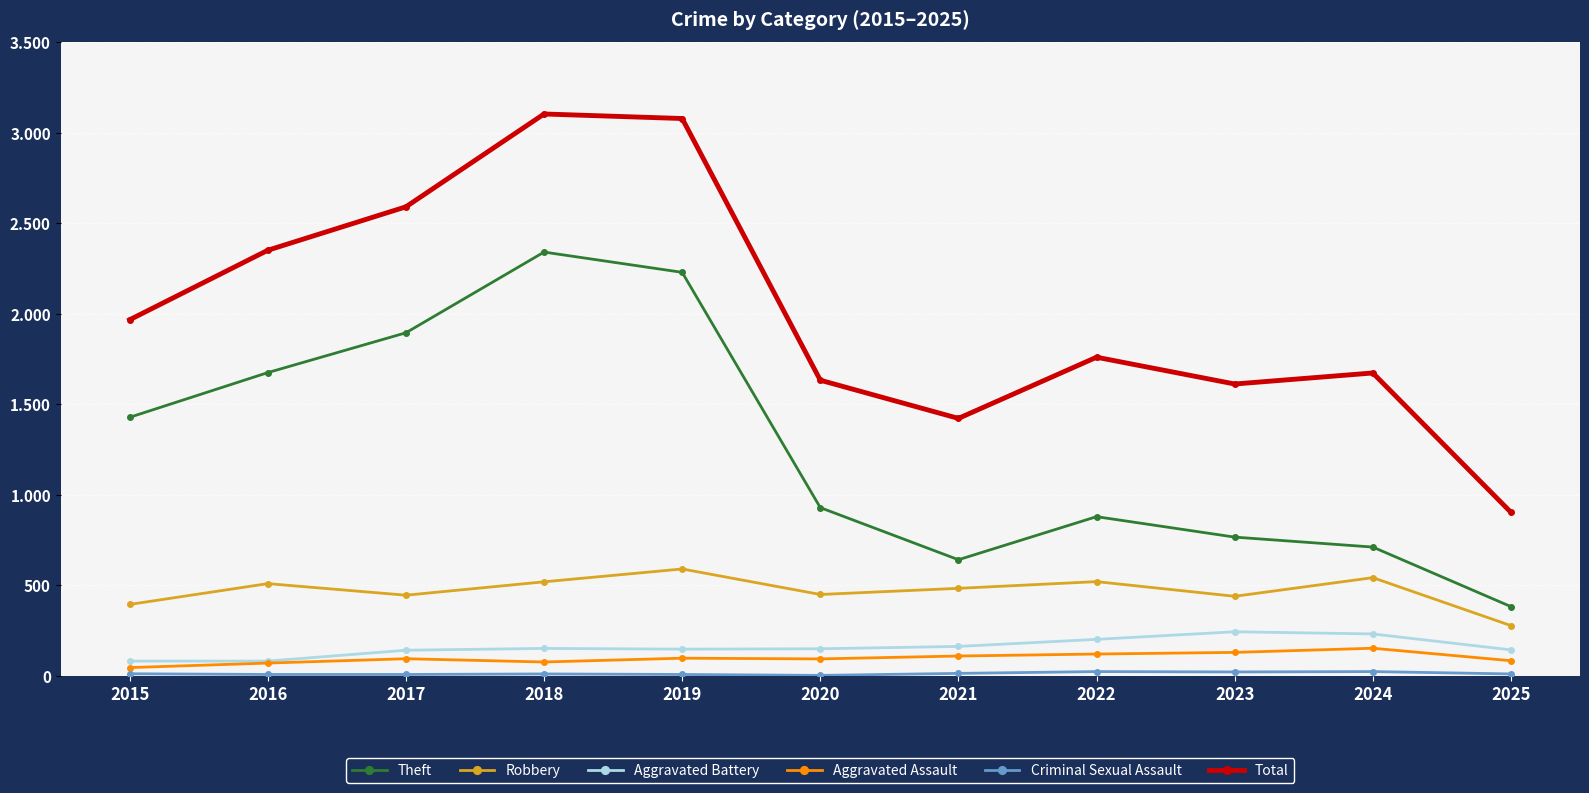

Does the chart have visible grid lines?

Yes